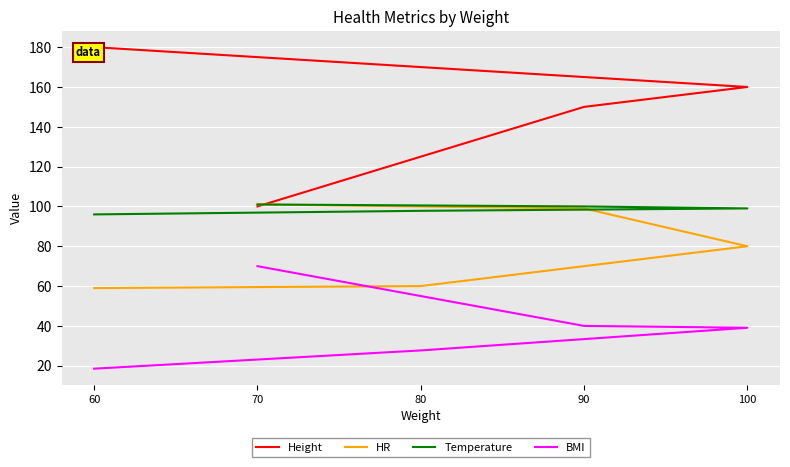

Which series changed the most between 80 and 100?

HR